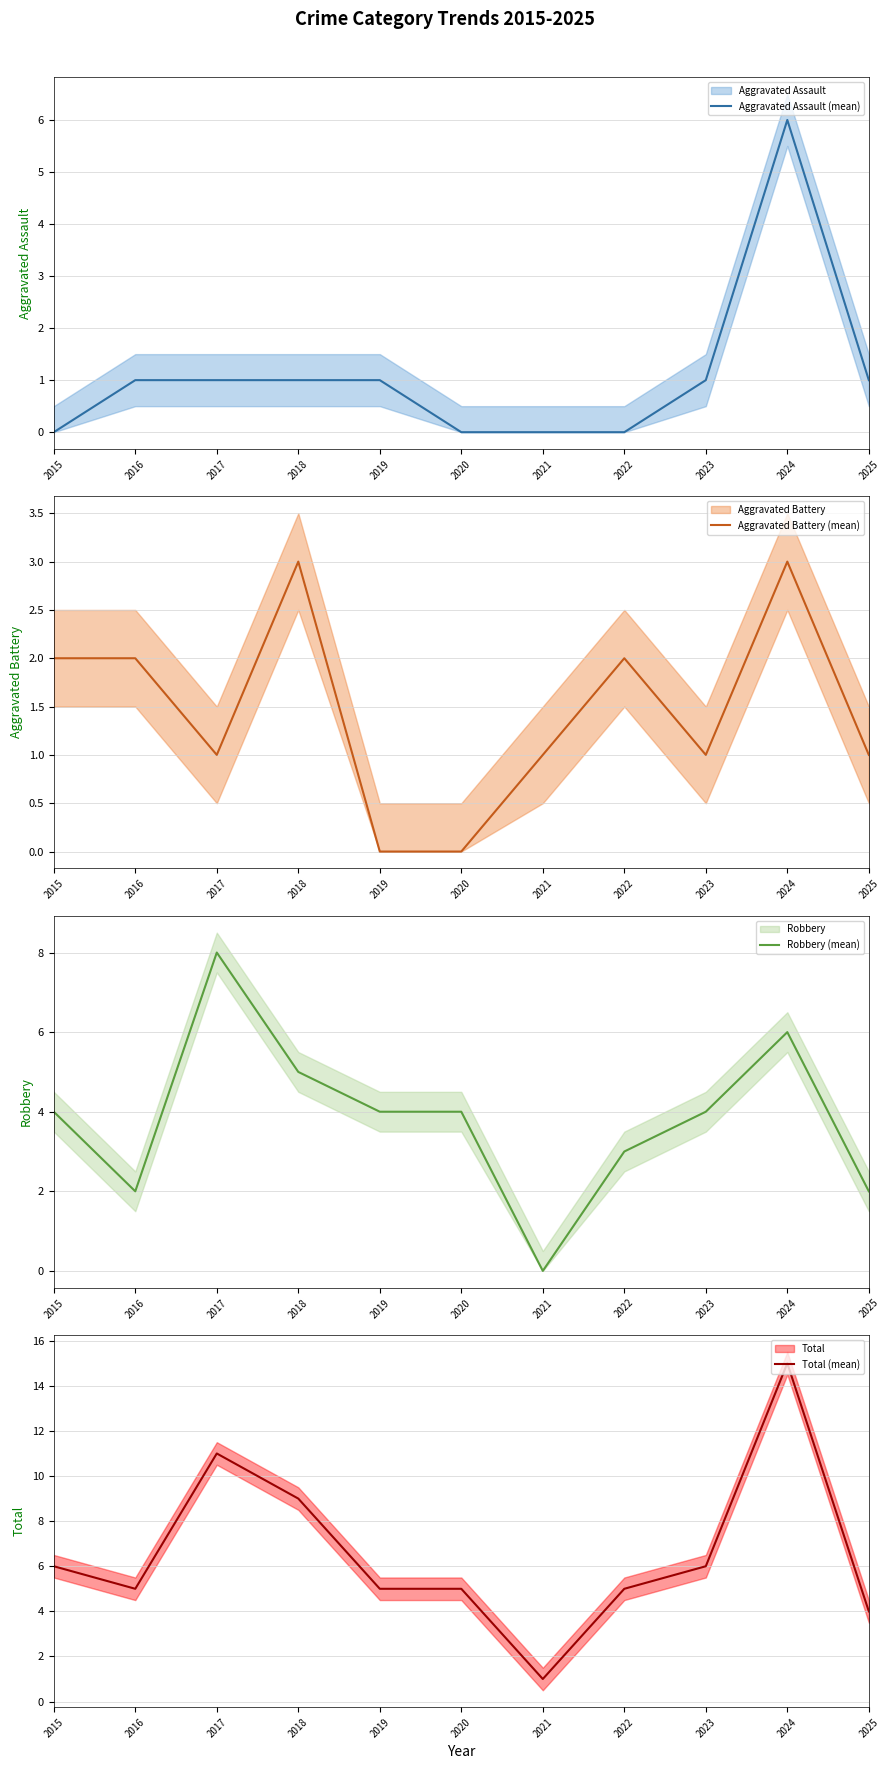

Reading left to right, extract all data points from this chart.

Aggravated Assault (mean): 2015=0	2016=1	2017=1	2018=1	2019=1	2020=0	2021=0	2022=0	2023=1	2024=6	2025=1
Aggravated Battery (mean): 2015=2	2016=2	2017=1	2018=3	2019=0	2020=0	2021=1	2022=2	2023=1	2024=3	2025=1
Robbery (mean): 2015=4	2016=2	2017=8	2018=5	2019=4	2020=4	2021=0	2022=3	2023=4	2024=6	2025=2
Total (mean): 2015=6	2016=5	2017=11	2018=9	2019=5	2020=5	2021=1	2022=5	2023=6	2024=15	2025=4